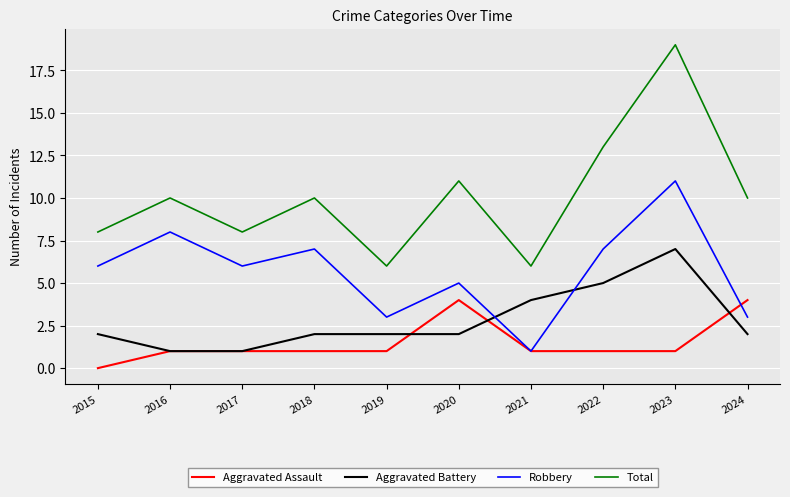

Is it true that Aggravated Battery equals 2 at 2017?

False